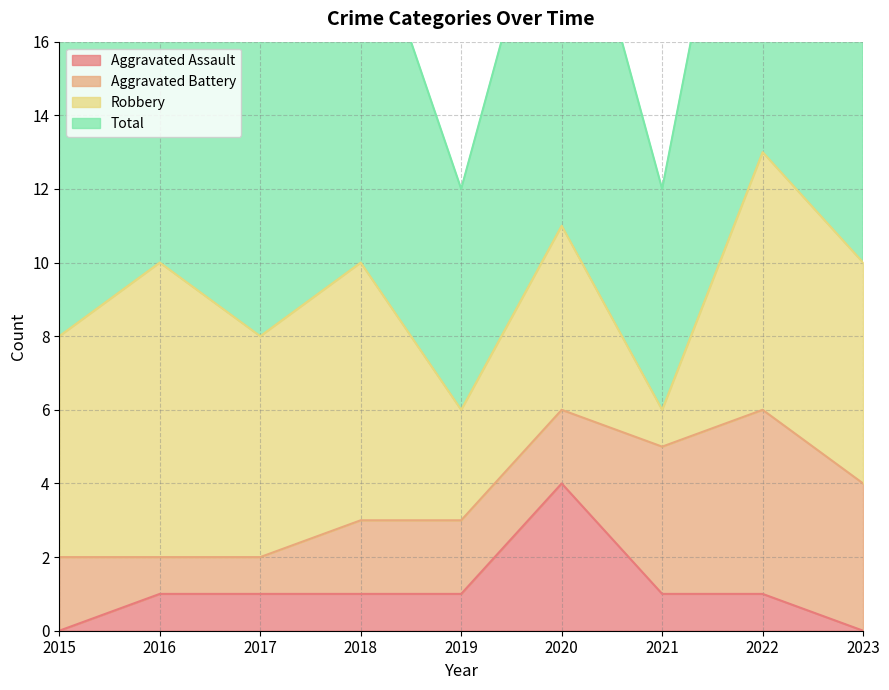

Read the Aggravated Assault value at 2017.

1